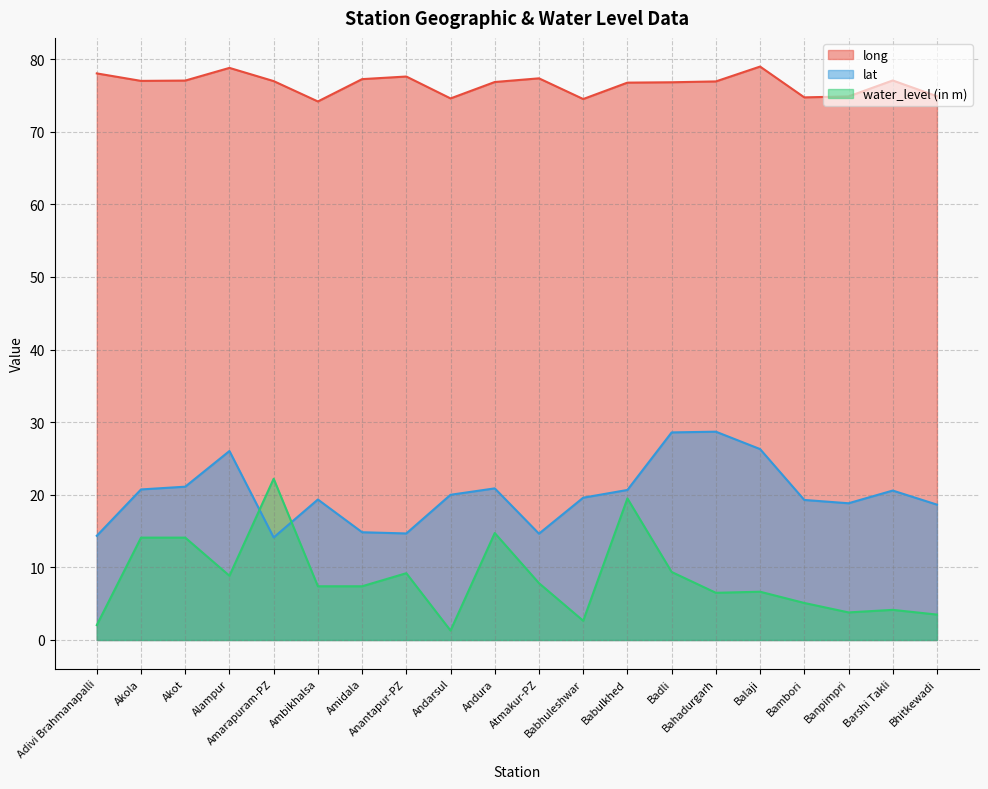

At which category does lat reach its first local valley?

Amarapuram-PZ